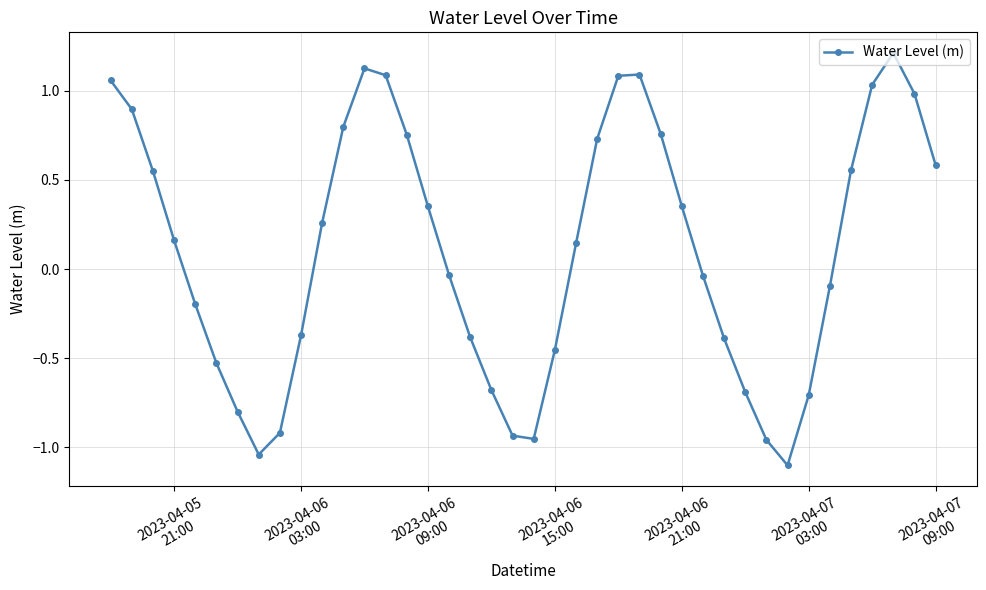

True or false: the data has more than 1 interior local peaks.

True